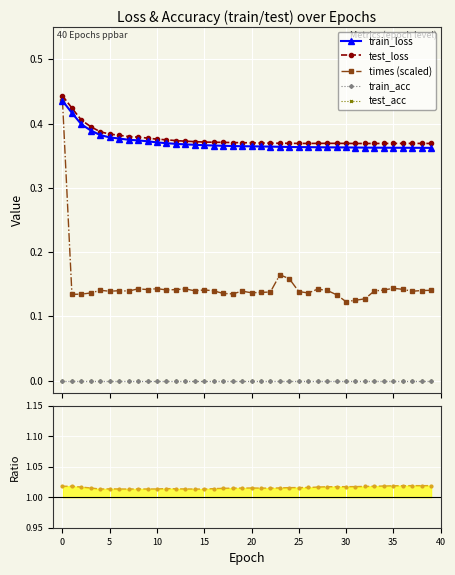

True or false: train_acc has more than 0 points higher than both neighbors.

False